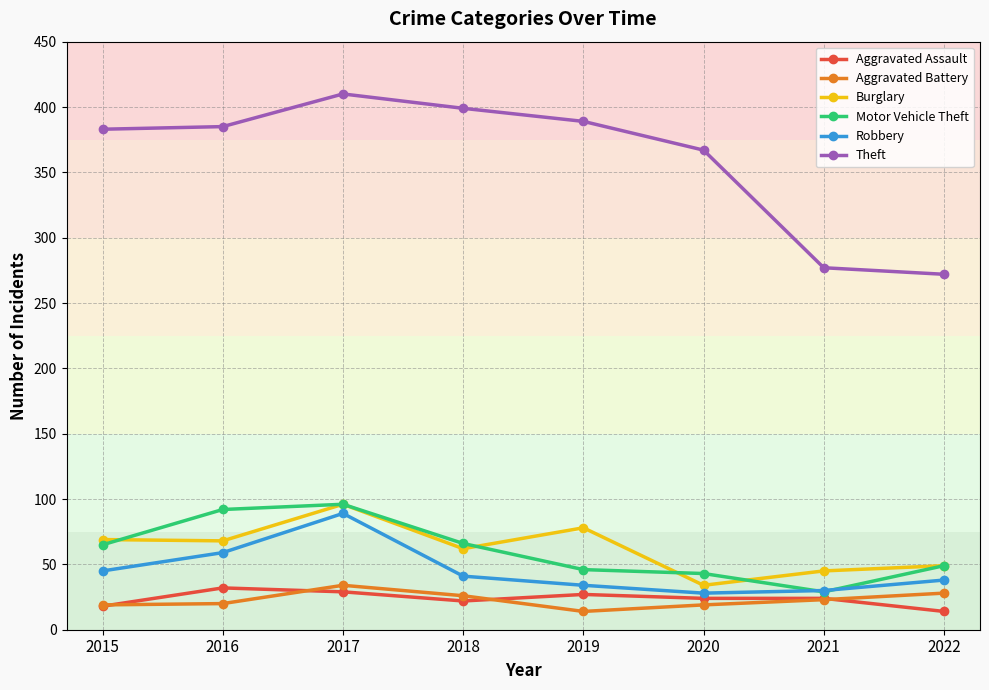

What is the total value across all series at 2015?

599